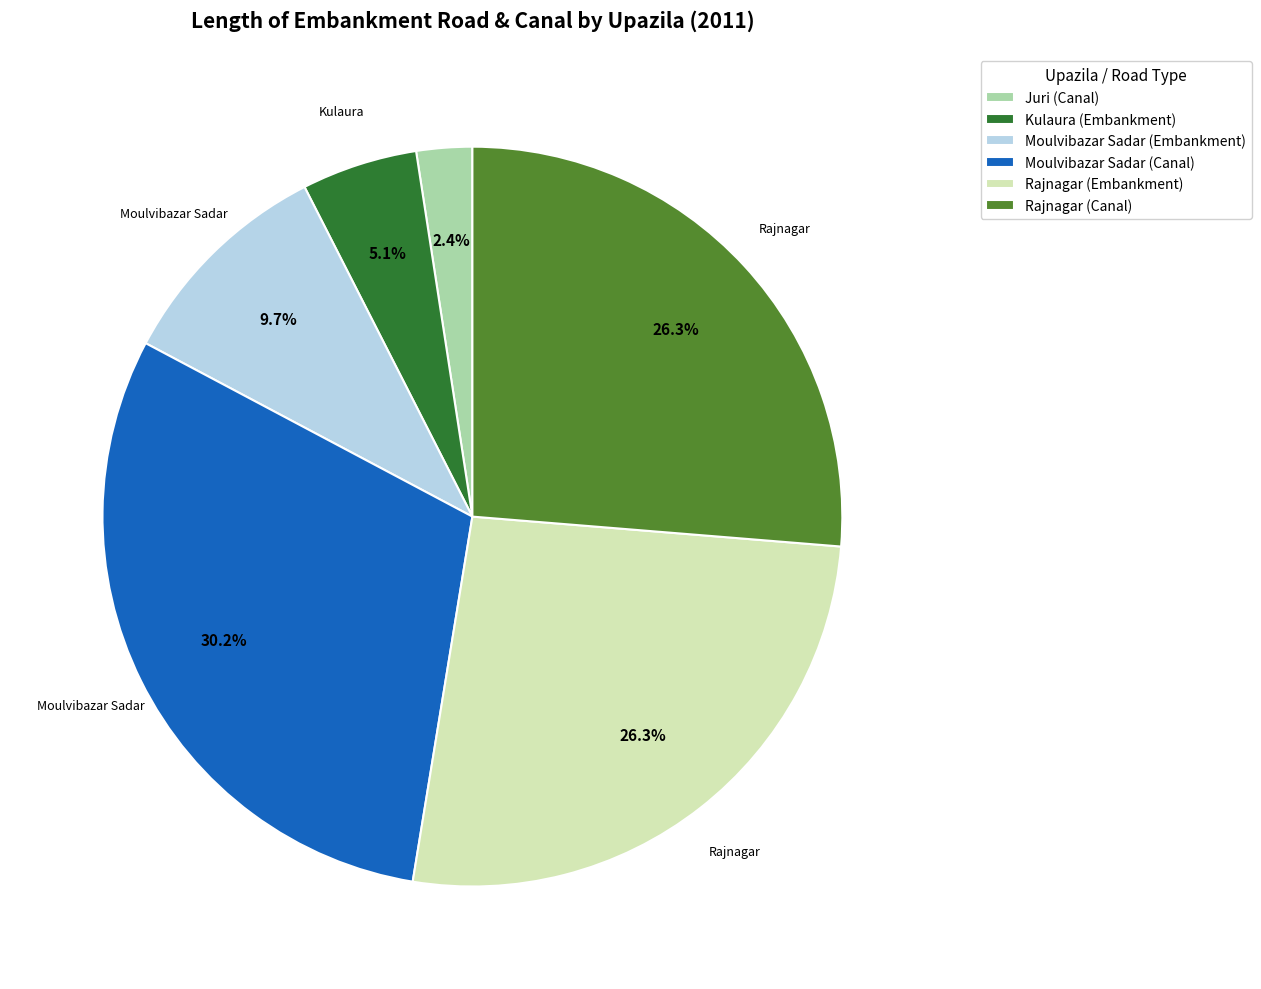

To the nearest percent, what is the difference between the largest and smallest slice percentages?

28%